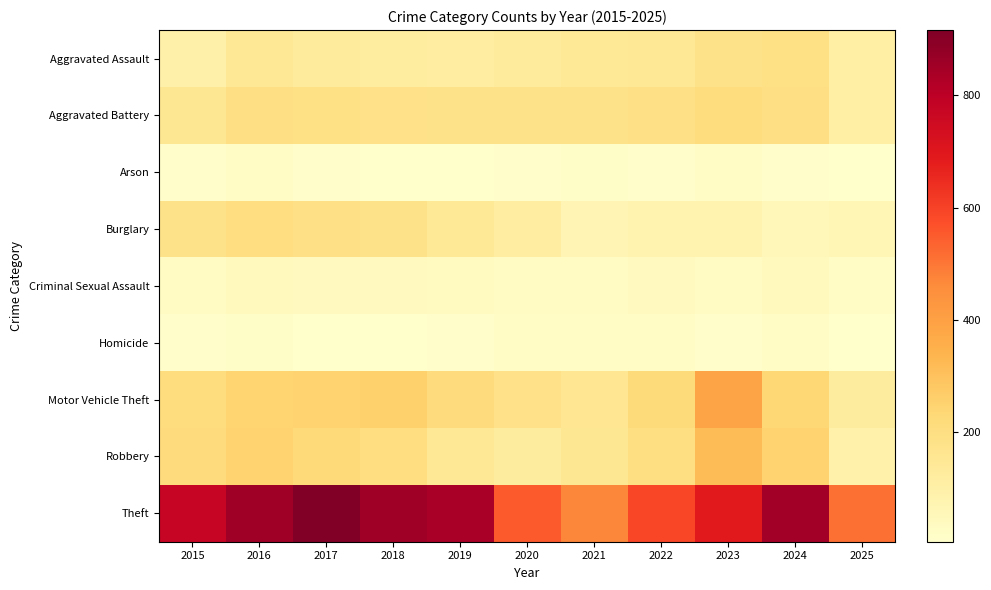

What is the total value across all series at 2020?

1345